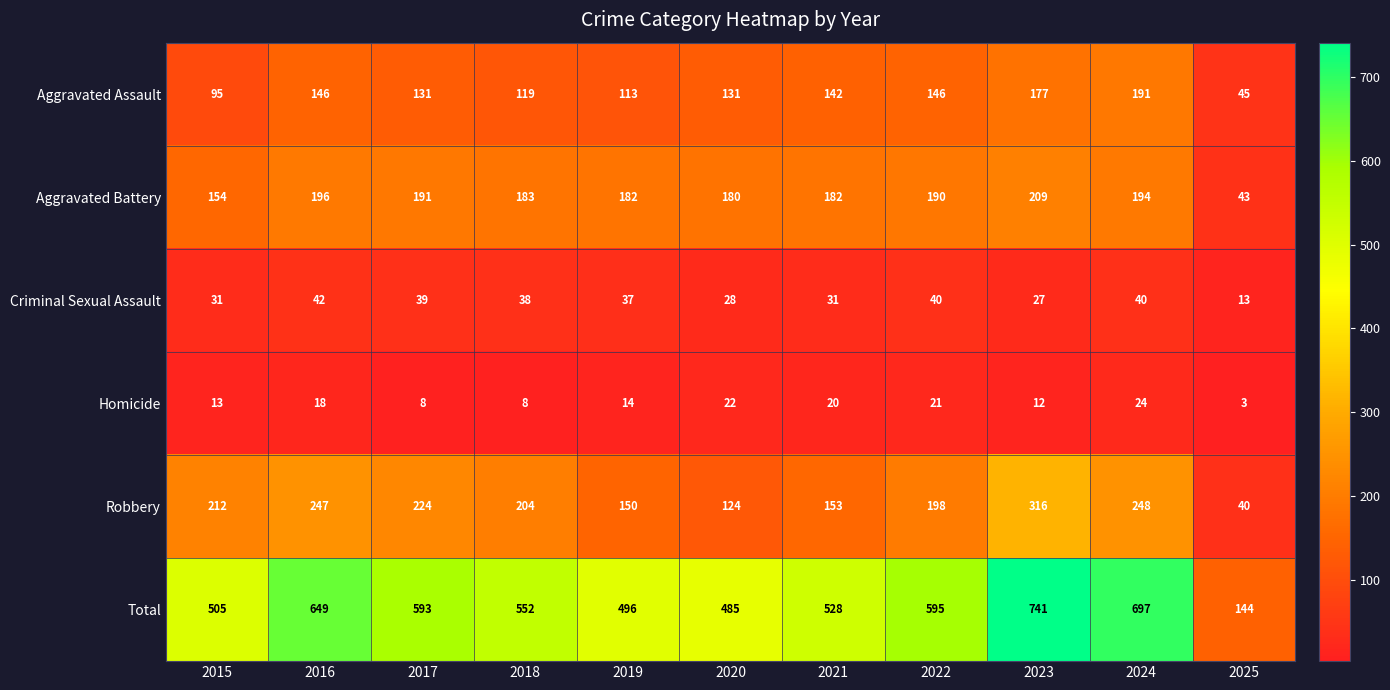

At which label does Criminal Sexual Assault first exceed 37?

2016